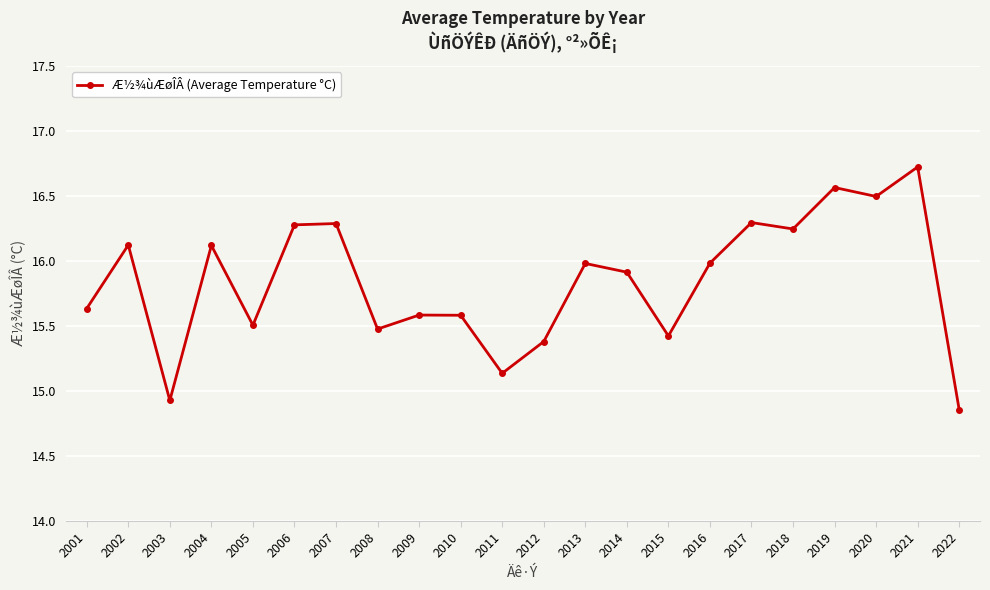

Between 2012 and 2005, which is larger?

2005